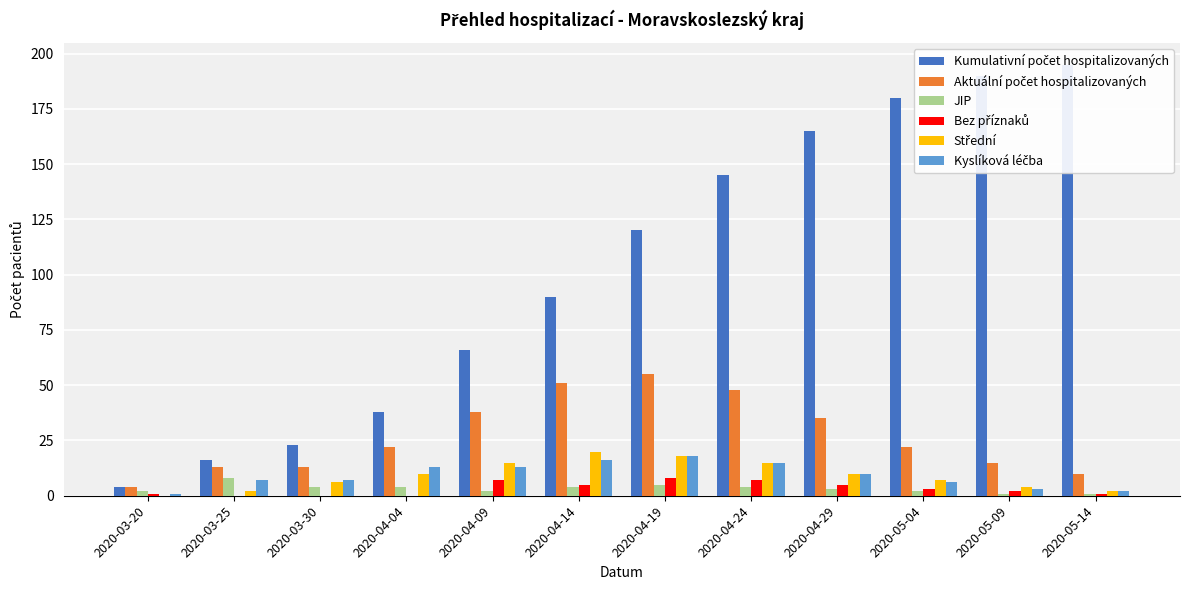

Rank the series by their maximum value, from lowest to highest.

JIP, Bez příznaků, Kyslíková léčba, Střední, Aktuální počet hospitalizovaných, Kumulativní počet hospitalizovaných